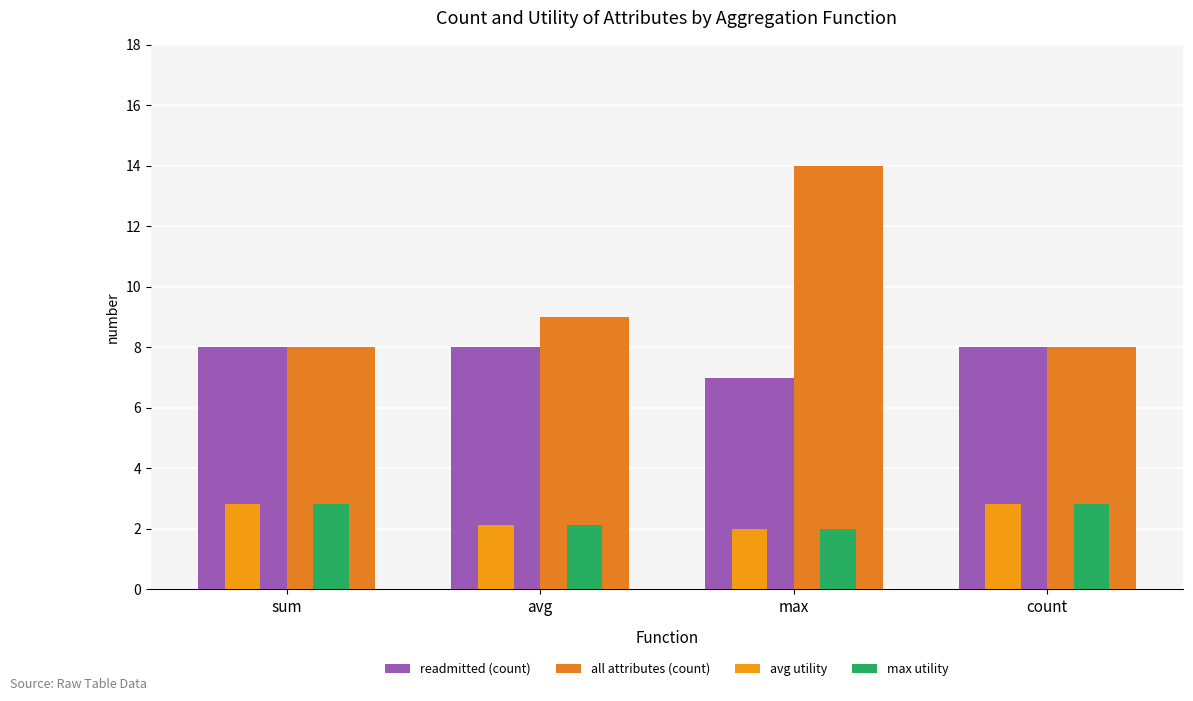

At which category is the sum across all series the highest?

max